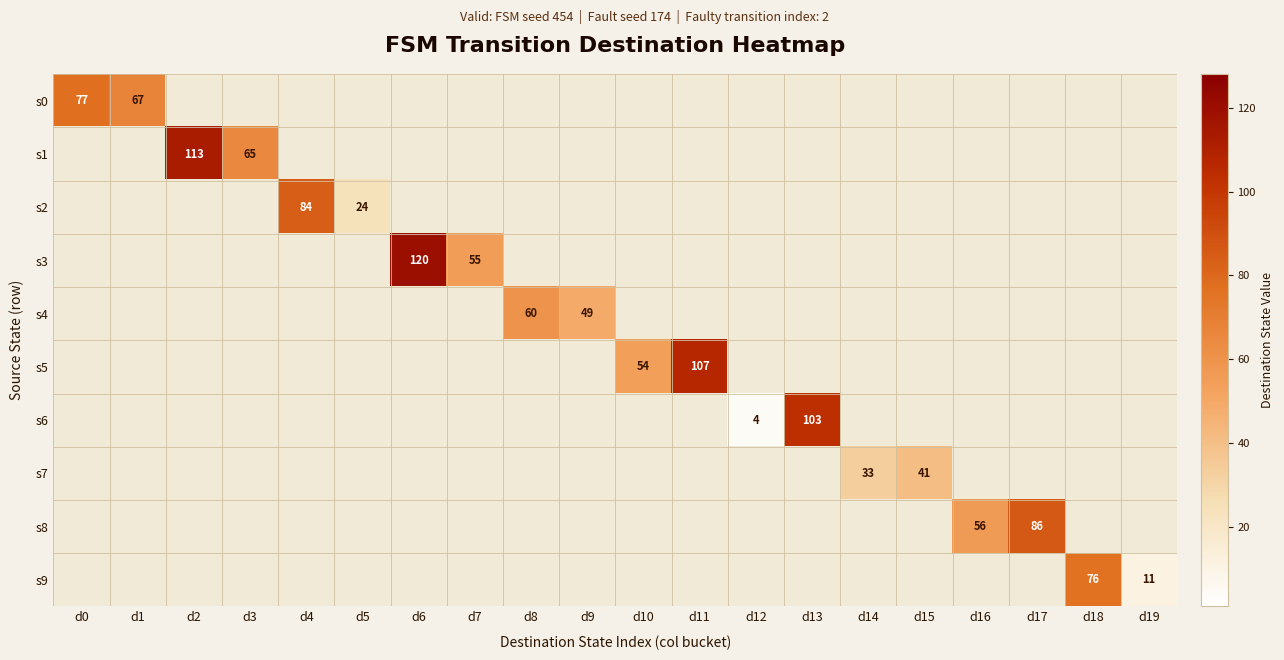

How many data points does each series have?

20